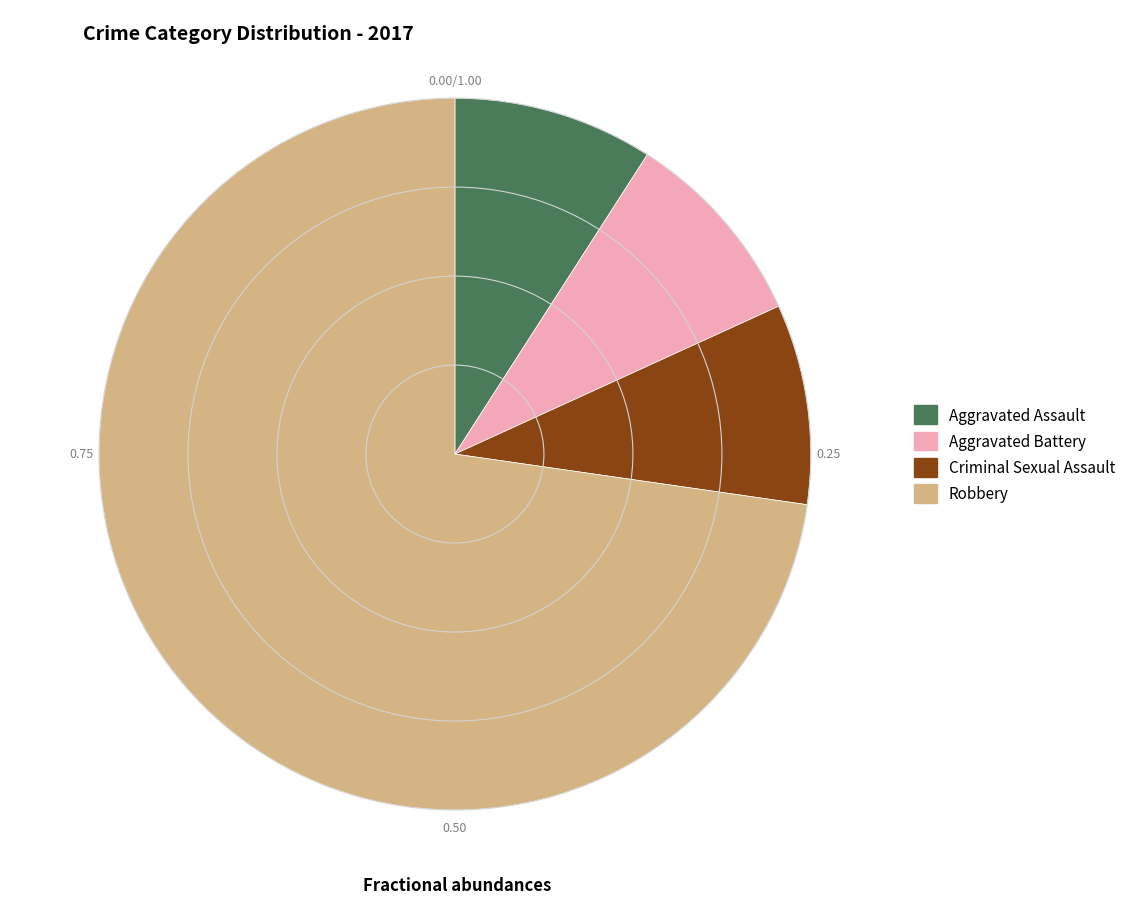

Which slice is the largest?

Robbery